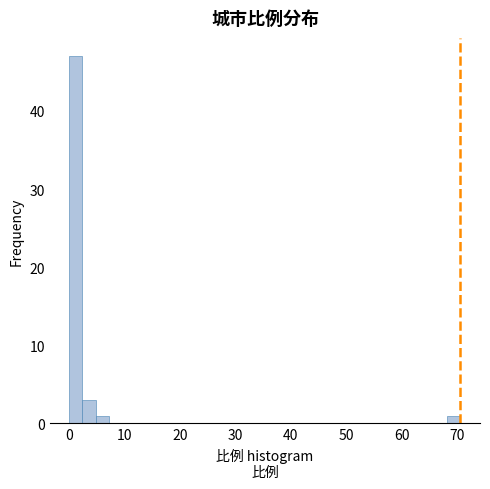

Read against the x-axis, roughly where is the centre of the tallest bar?

1